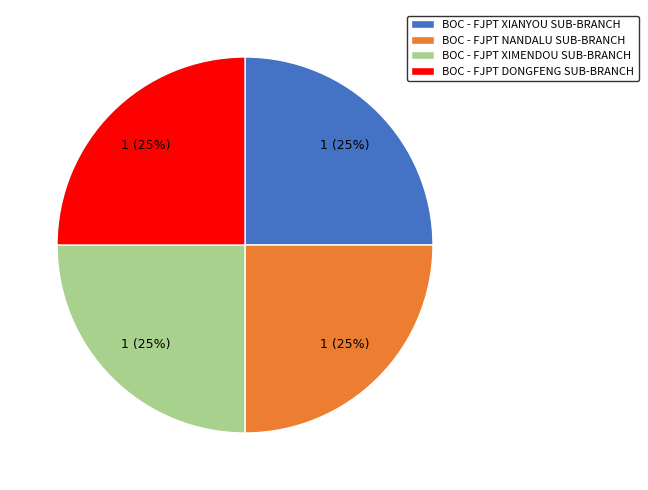

To the nearest percent, what is the combined percentage of BOC - FJPT XIANYOU SUB-BRANCH and BOC - FJPT DONGFENG SUB-BRANCH?

50%